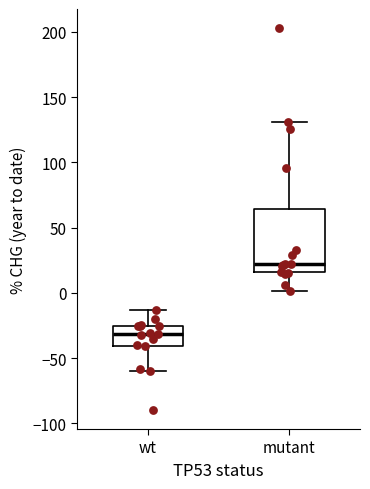

Reading left to right, read every box against the y-axis: the position of its median line, the range the box covers, and the ends of its whiskers. The values are not printed on the chart, so give them approximately, as read against the axis.

wt: median -30, box -40 to -25, whiskers -60 to -15
mutant: median 20, box 15 to 65, whiskers 0 to 130